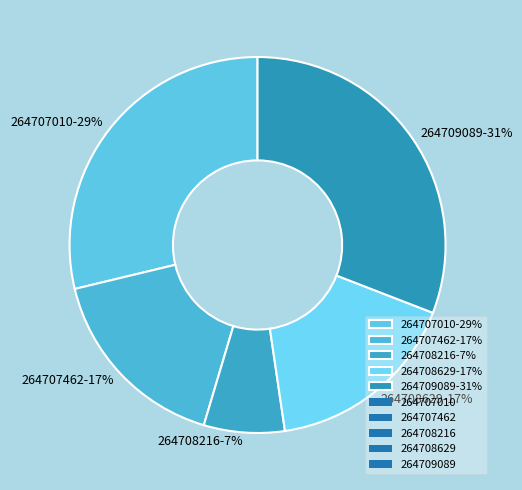

How many slices are in this pie chart?

5